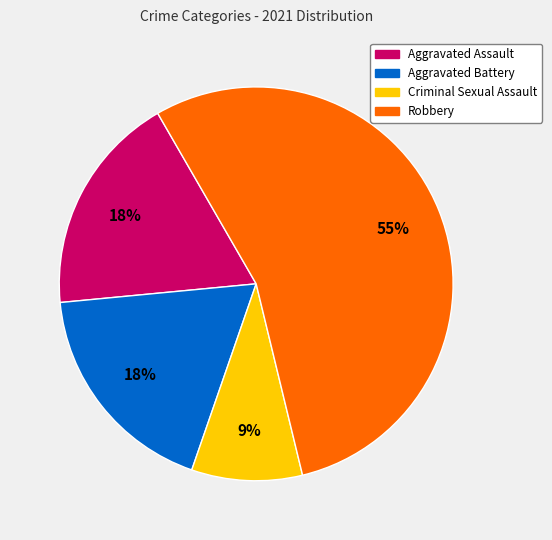

The Aggravated Assault slice represents 18% of the pie. True or false?

True